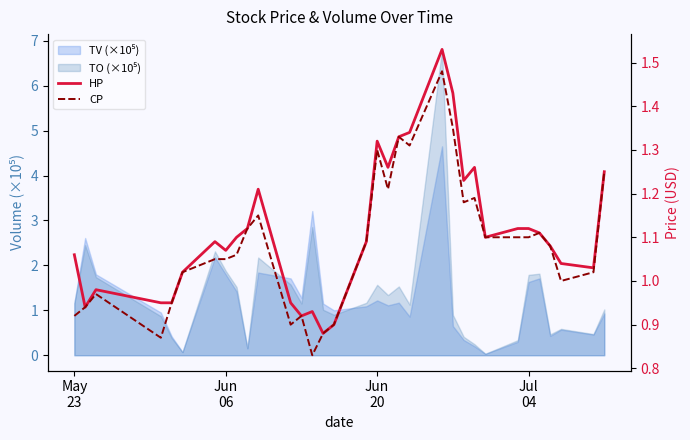

What is the sum of all CP values?

35.7